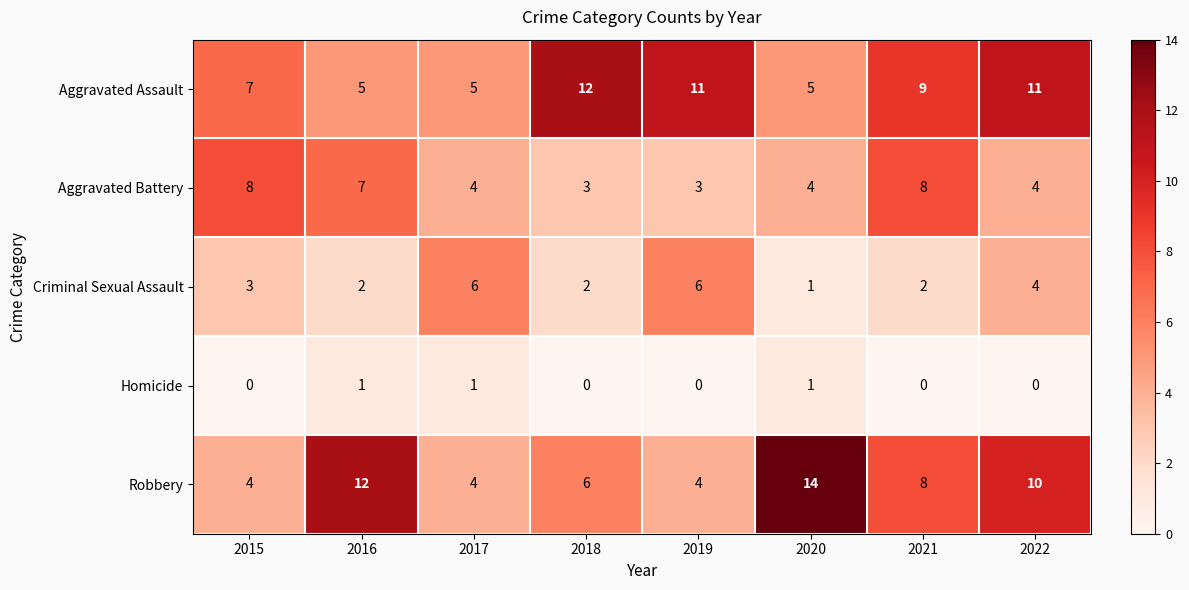

Which label corresponds to the largest value in the chart?

2020